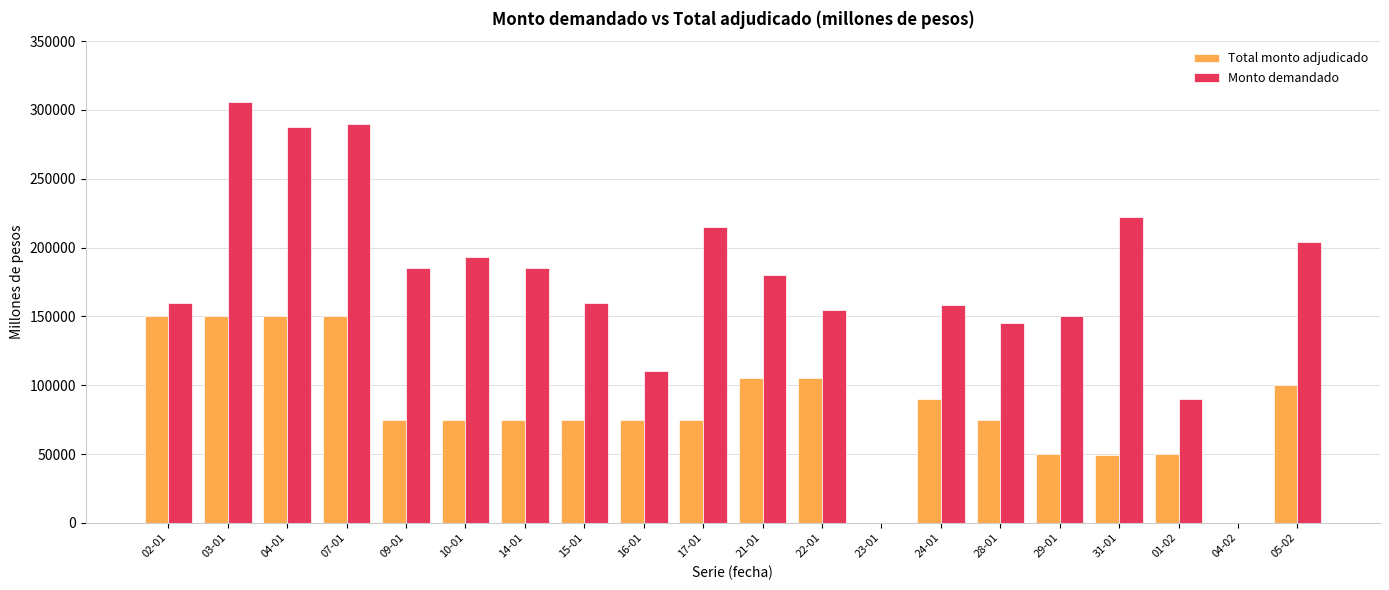

Does the chart contain stacked bars?

No